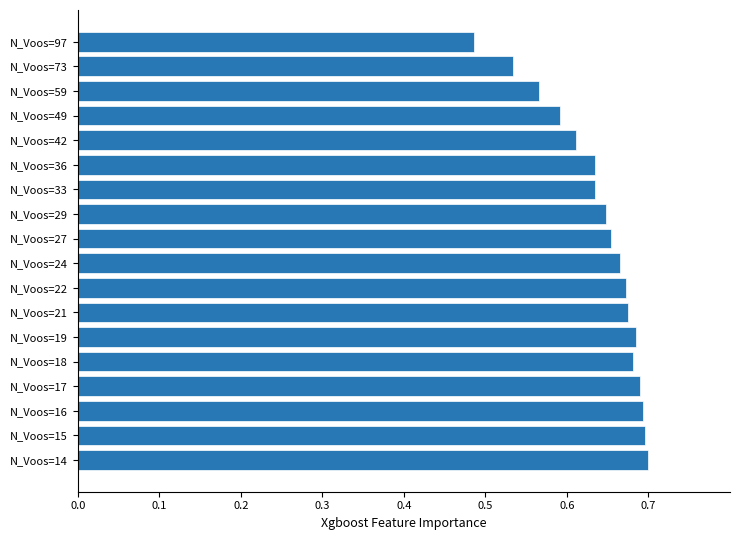

Count the number of categories in the chart.

18